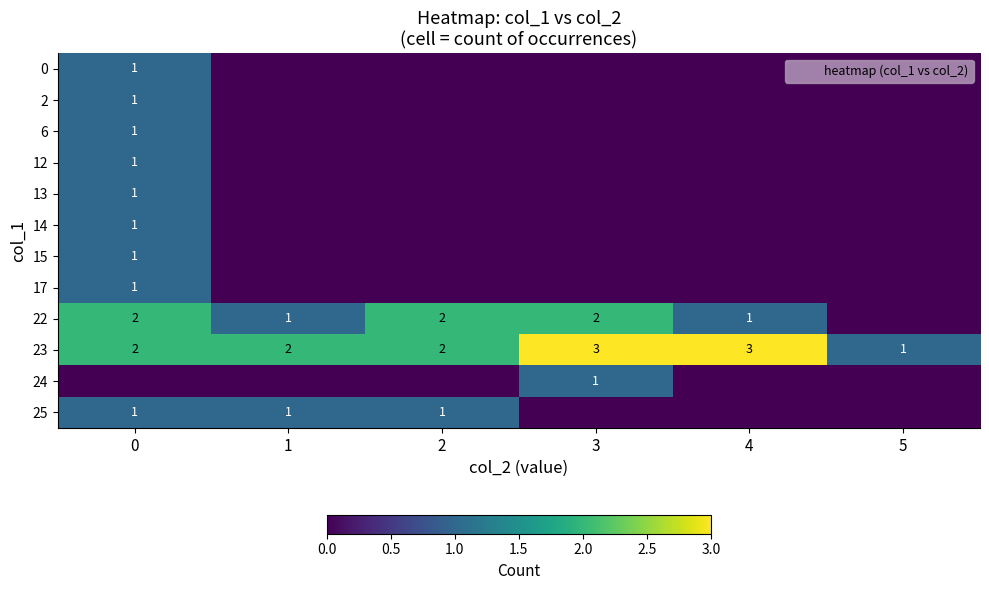

Which series has the largest range (max minus min)?

22